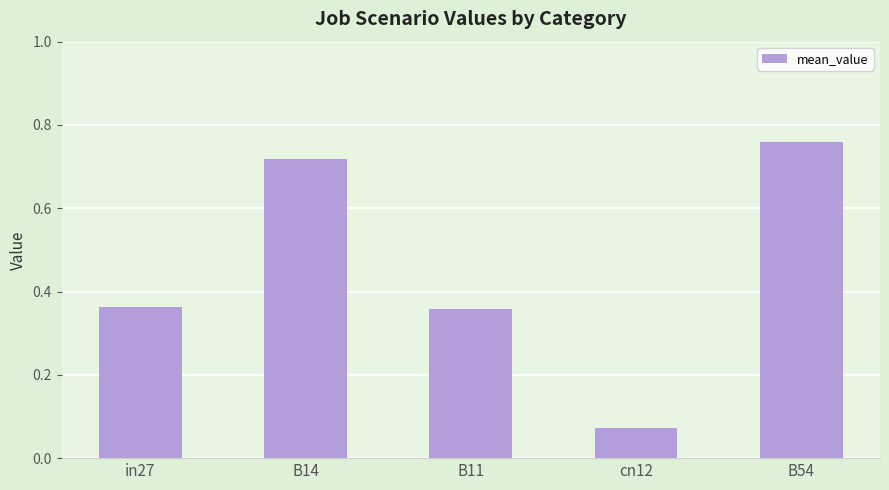

What is the label of the 2nd bar from the left?

B14